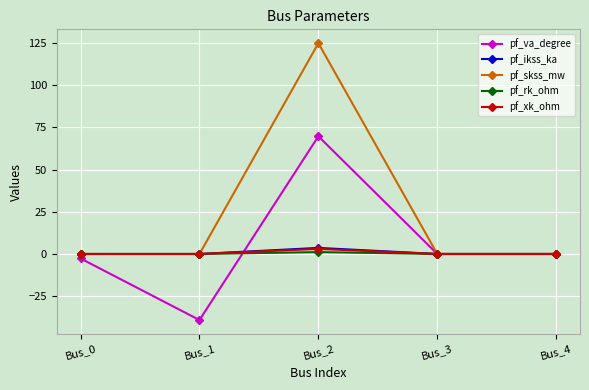

True or false: pf_skss_mw has a value of 0.0 at Bus_4.

True